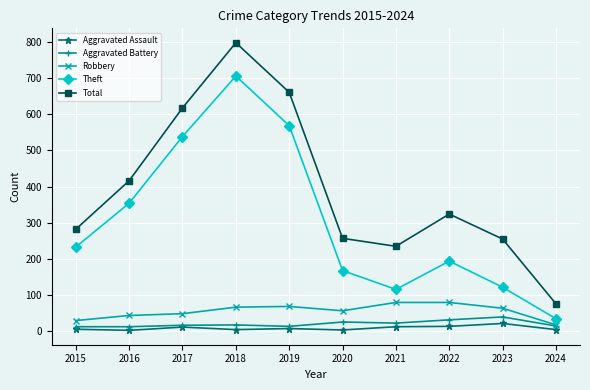

Count the number of data series in this chart.

5